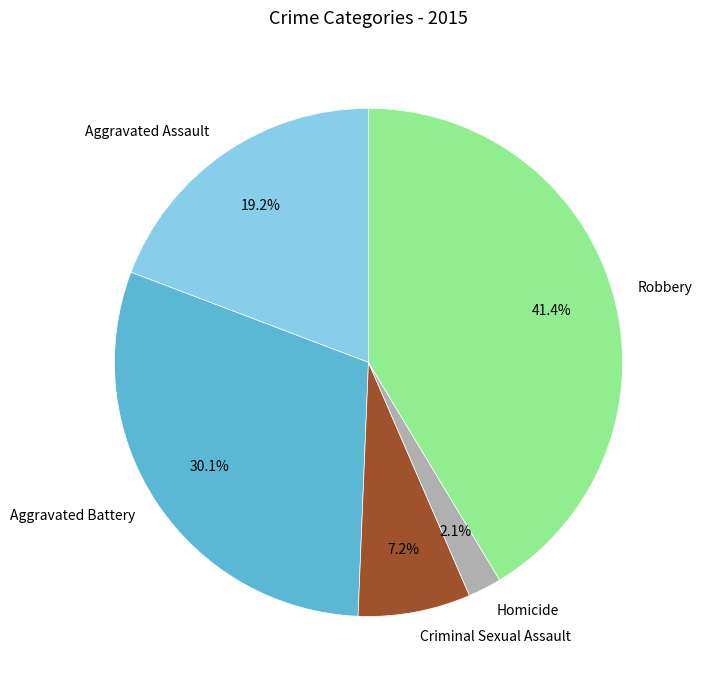

Does Homicide account for over 50% of the chart?

No